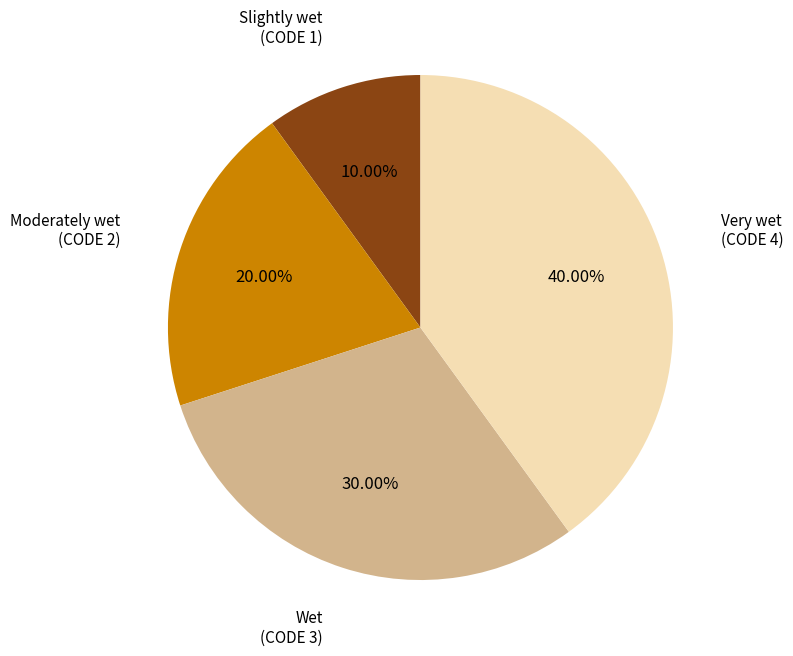

Is there a majority slice in this chart?

No